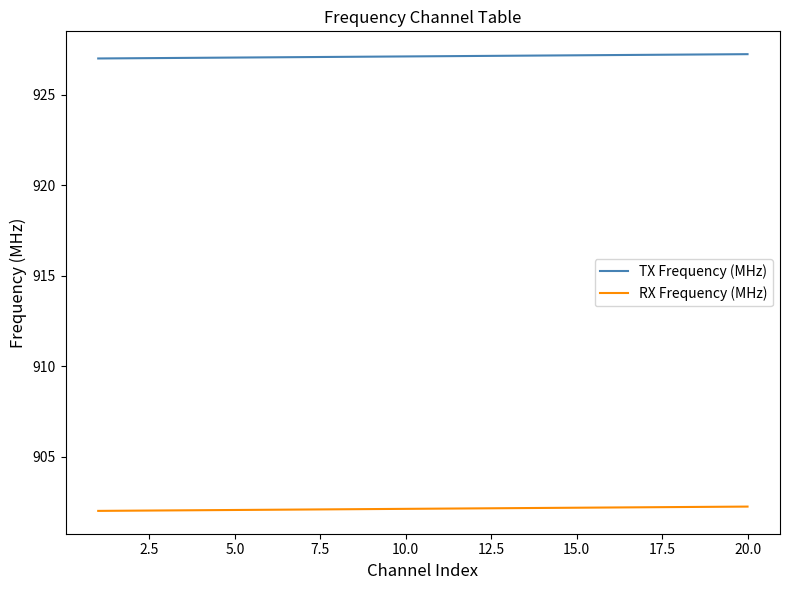

What is the highest value of the TX Frequency (MHz) series?

927.2